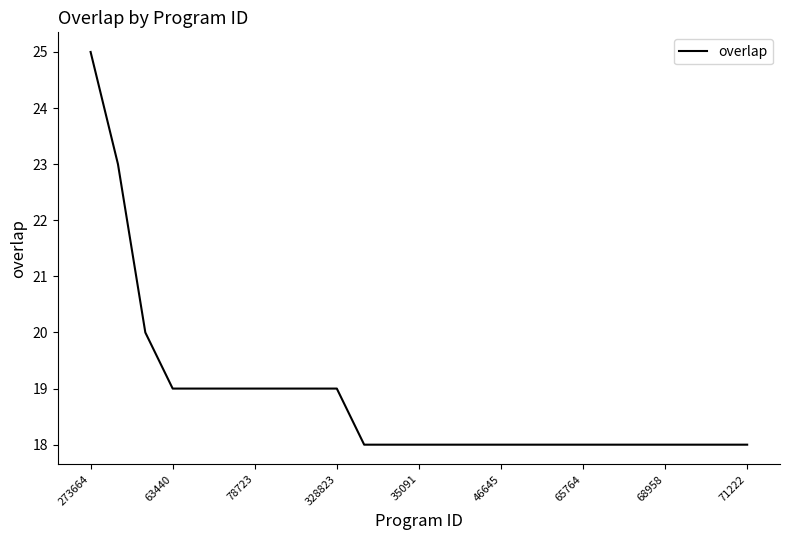

What is the difference between the maximum and minimum values?

7